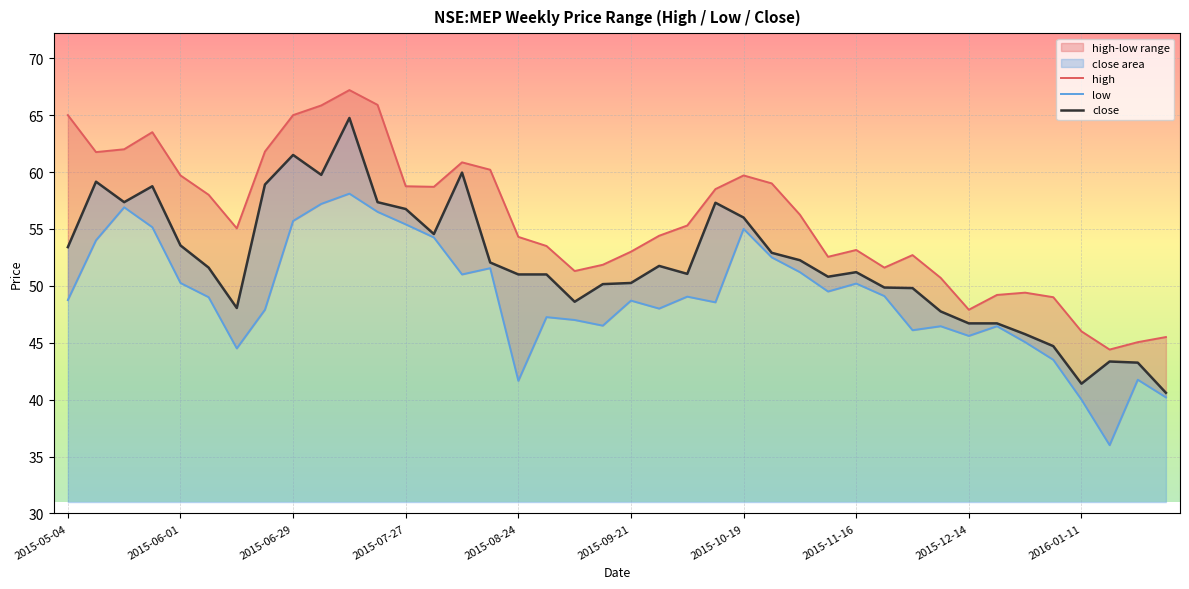

What is the difference between the second highest and second lowest values in the low series?

17.2